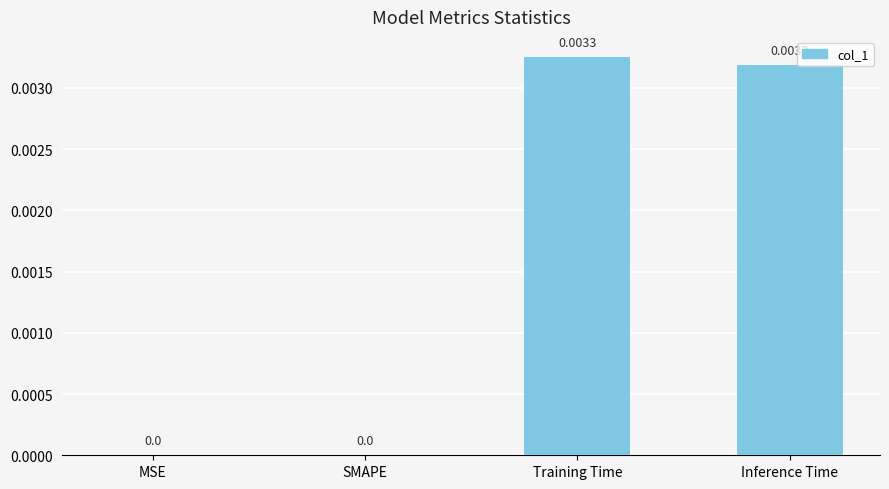

Which category has the highest value across all series?

Training Time